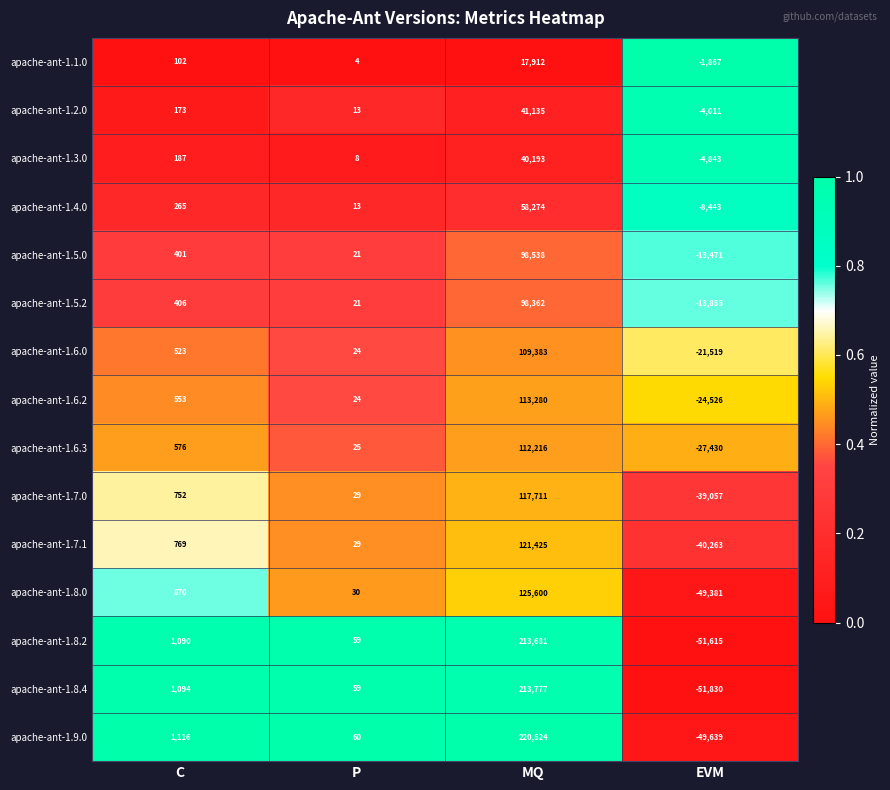

What is the difference between the maximum and minimum values in the apache-ant-1.2.0 series?

45146